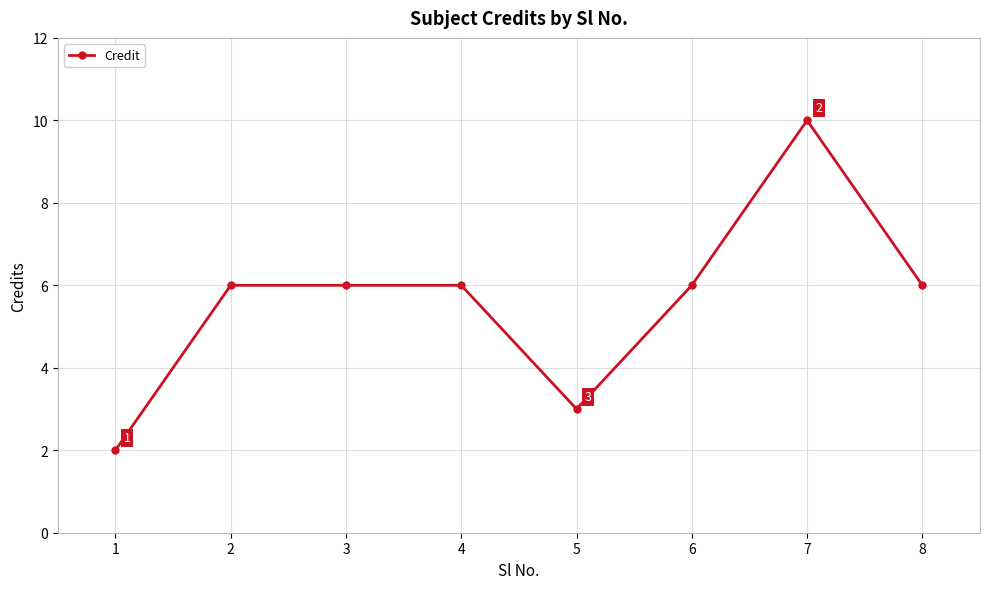

What is the difference between the maximum and minimum values?

8